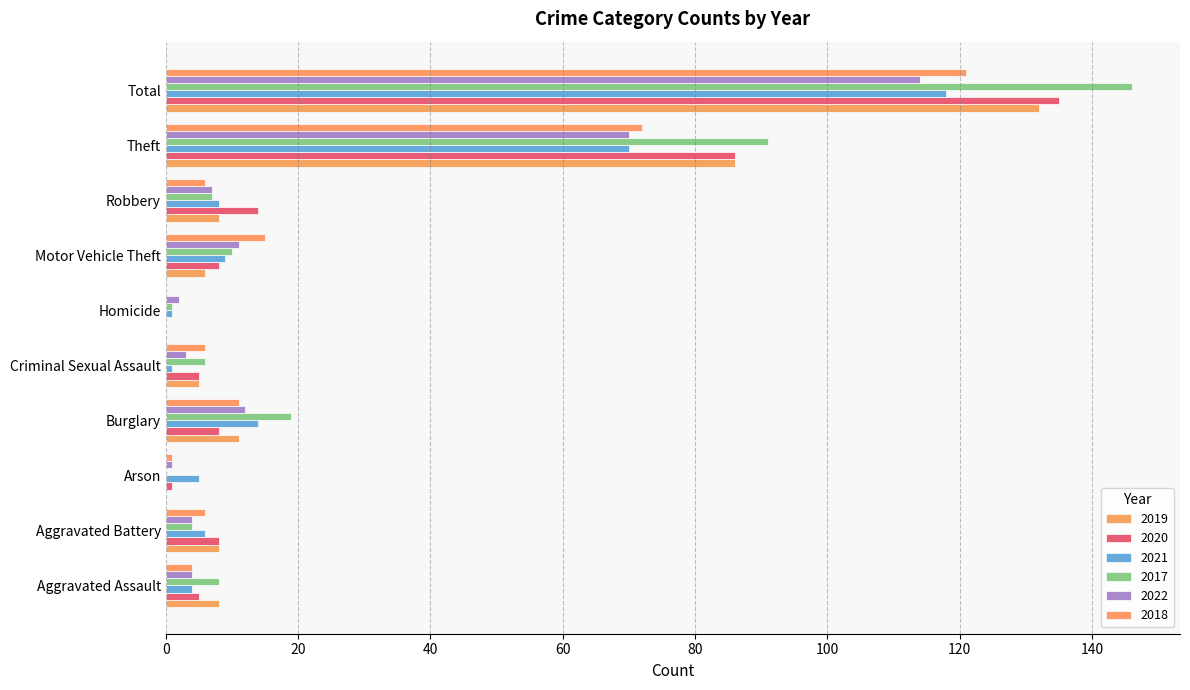

How many series are shown in this chart?

6